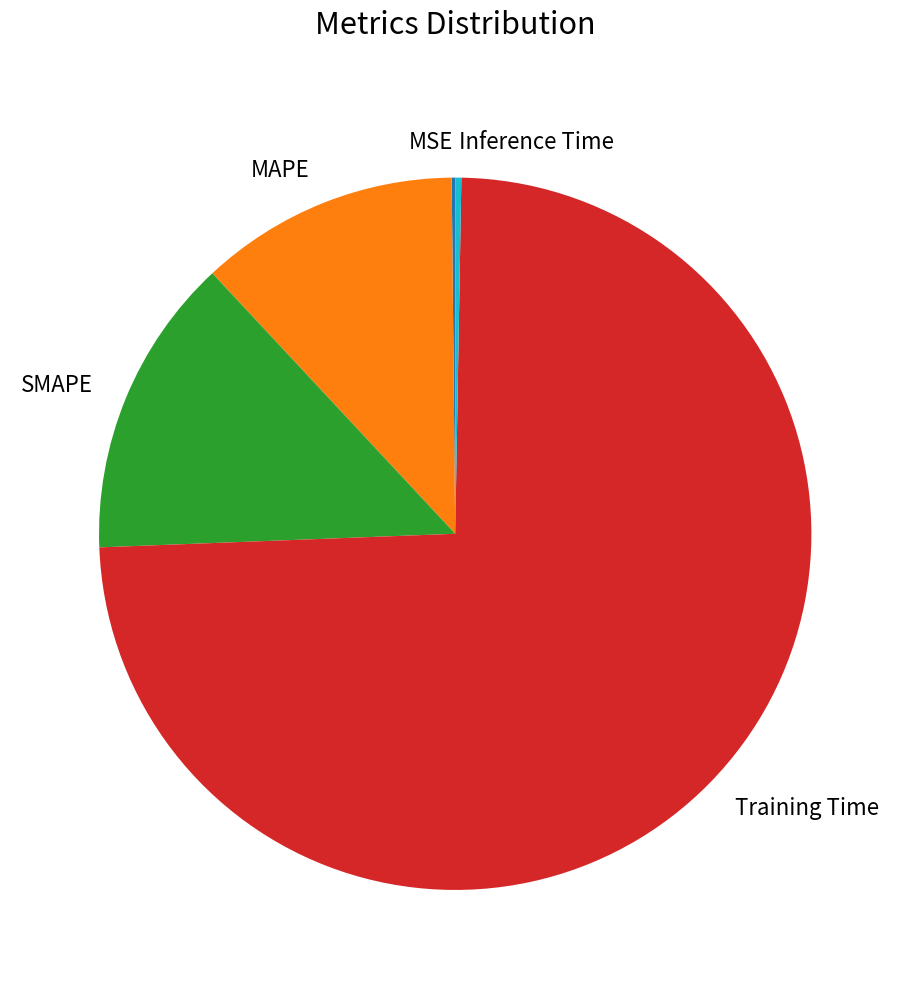

What is the largest slice in the pie chart?

Training Time